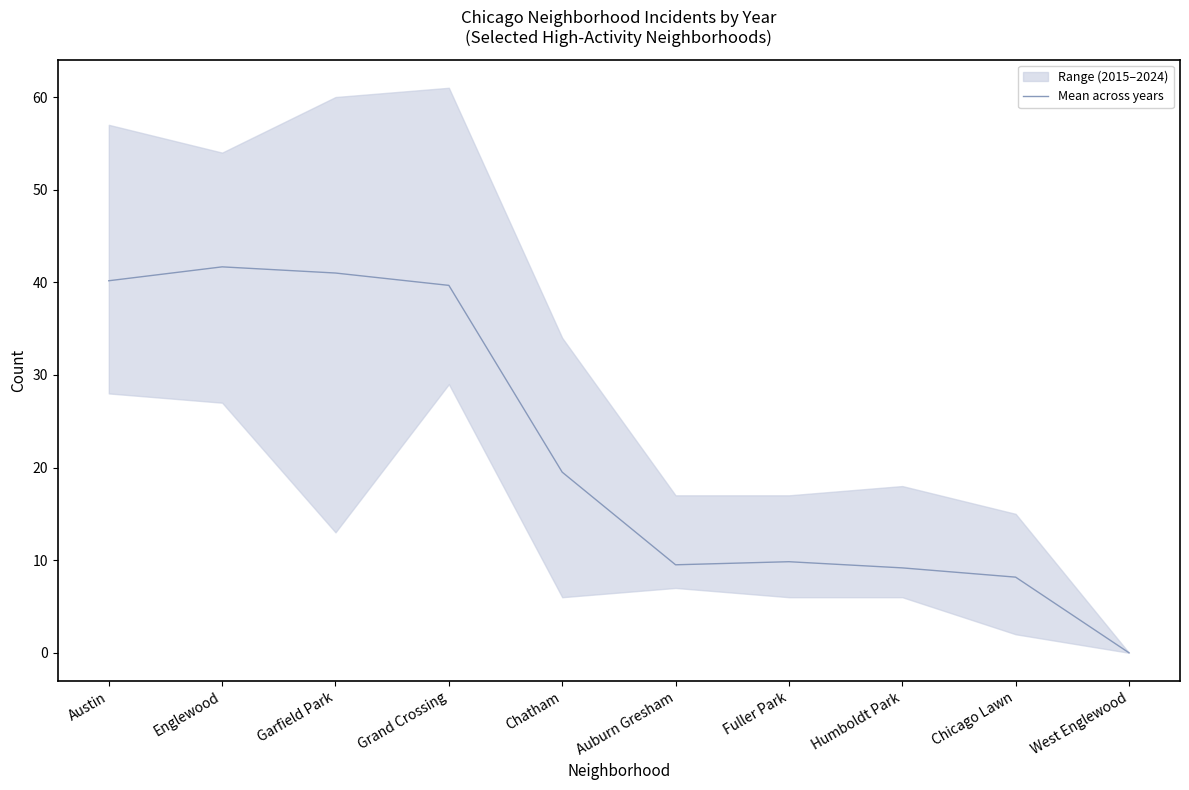

The chart shows a value of 39.7 at Grand Crossing. True or false?

True